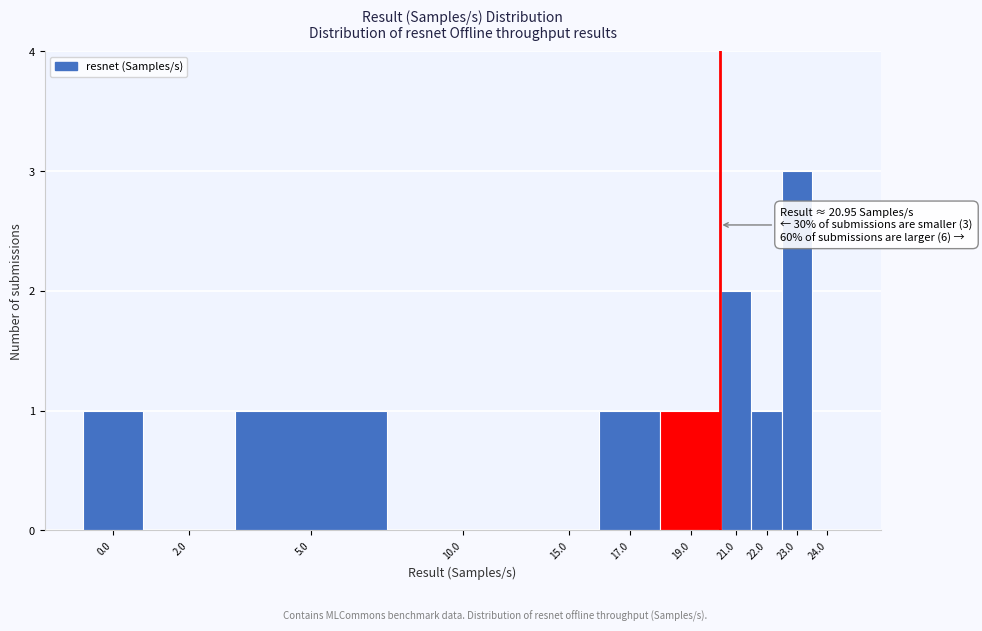

Reading right to left, list all the values displayed in this chart.

24.0=0	23.0=3	22.0=1	21.0=2	19.0=1	17.0=1	15.0=0	10.0=0	5.0=1	2.0=0	0.0=1